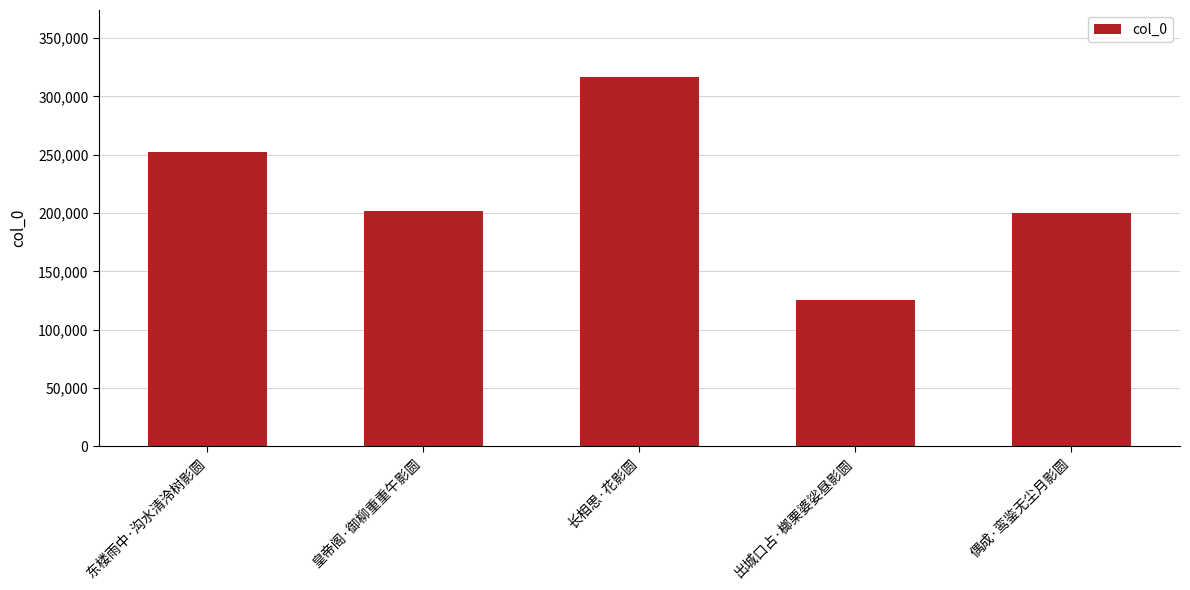

What is the average value?

219286